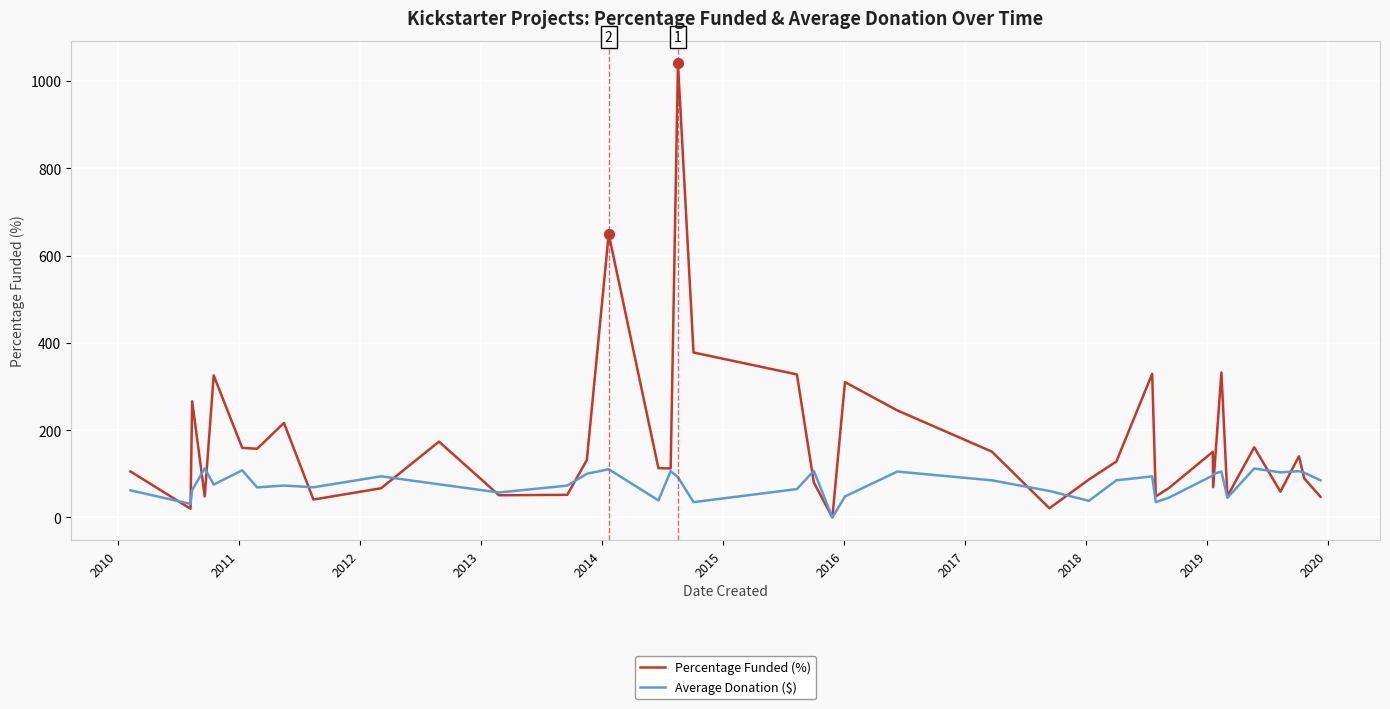

Which series has the largest total across all categories?

Percentage Funded (%)